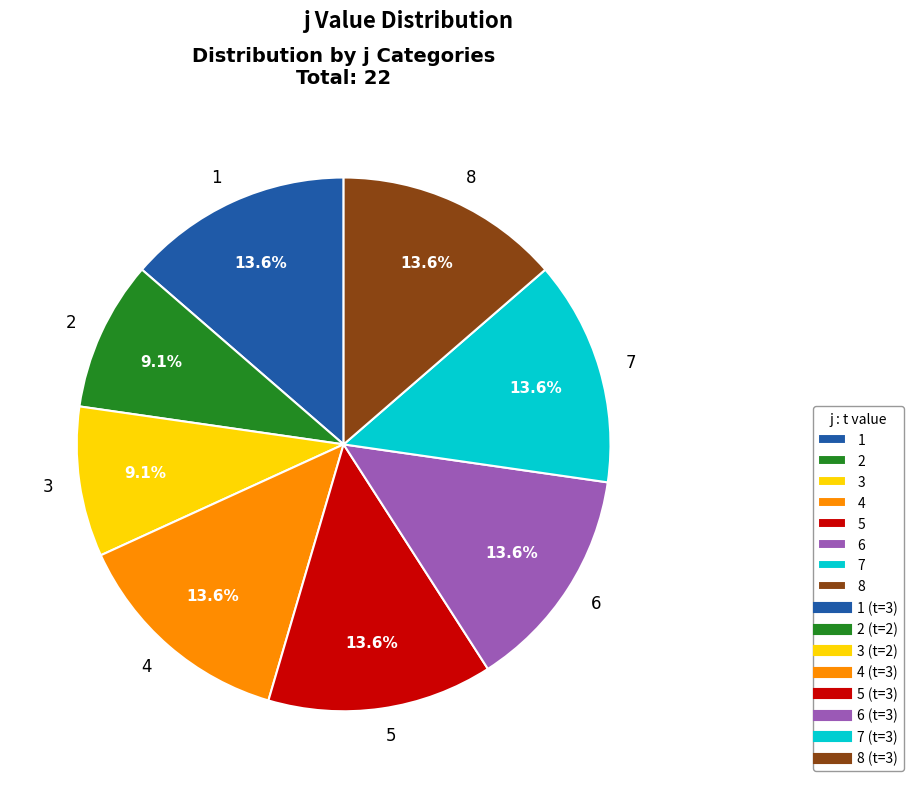

Combined, what portion of the pie is 6 and 1?

27.3%